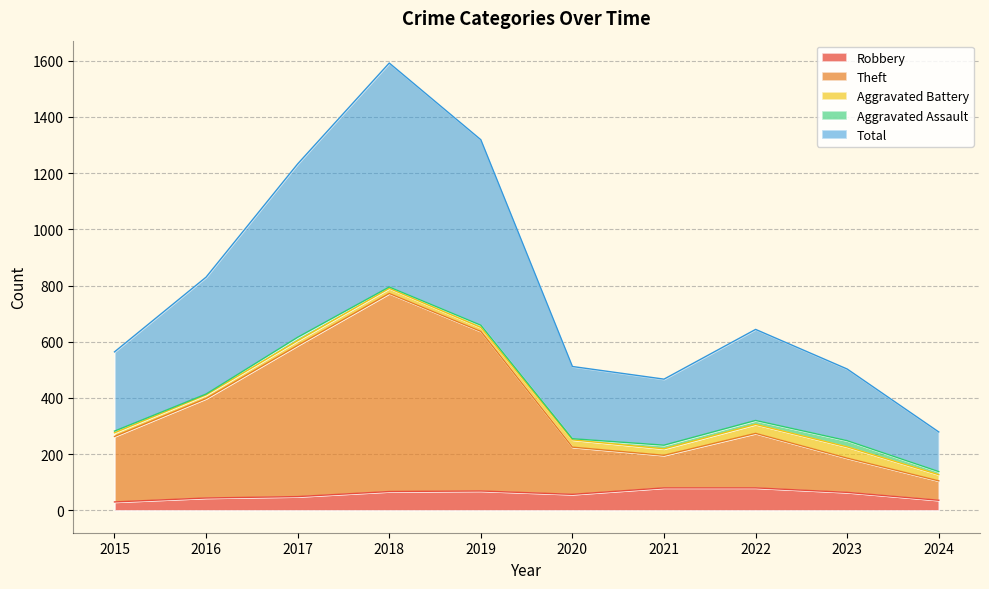

Is the value of Robbery at 2018 greater than the value of Theft at 2017?

No